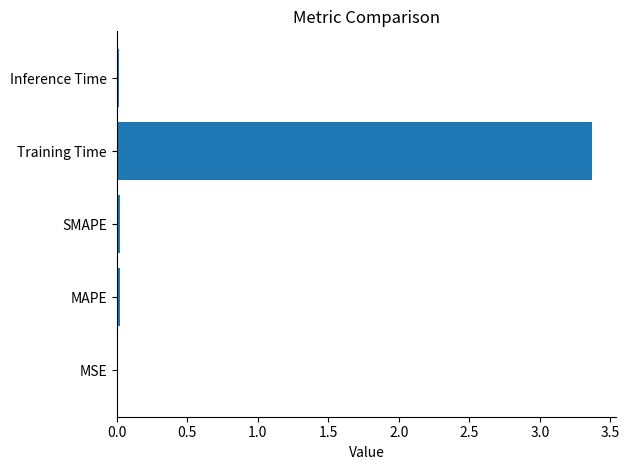

The chart shows a value of 0.0 at SMAPE. True or false?

True